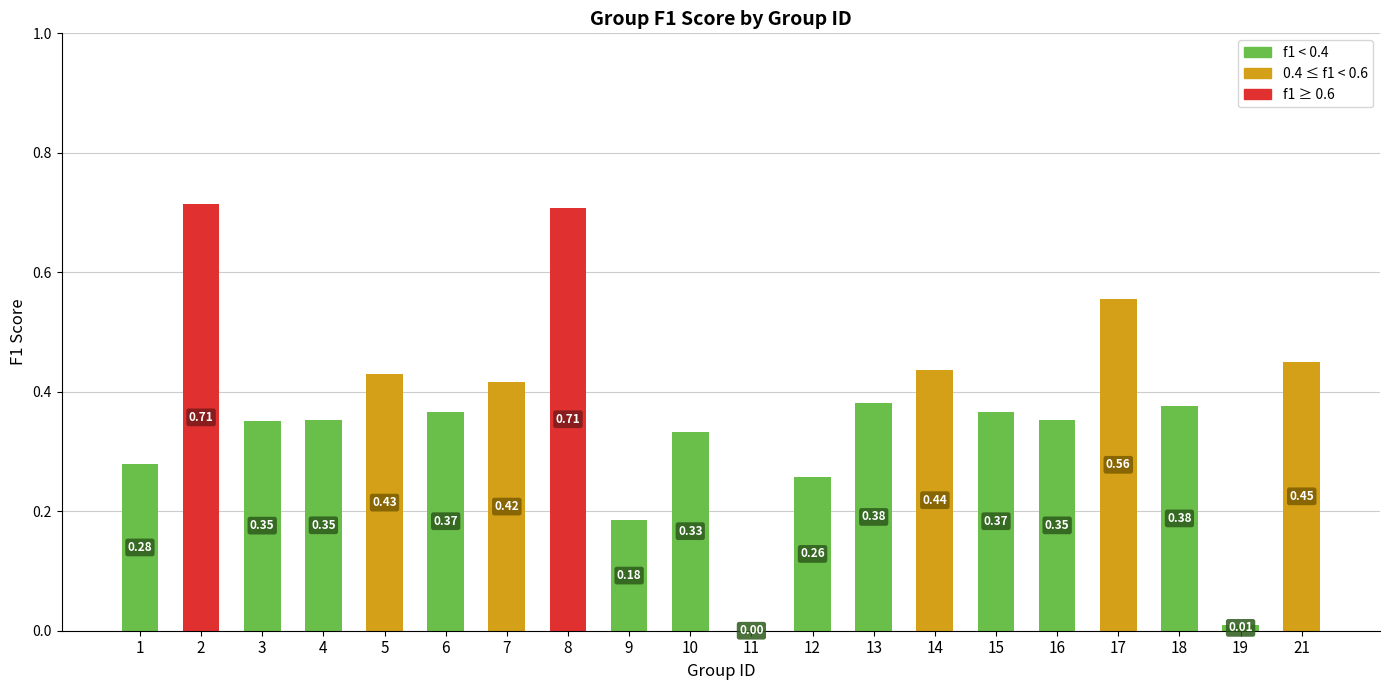

Are the bars grouped side by side (vs. stacked)?

No